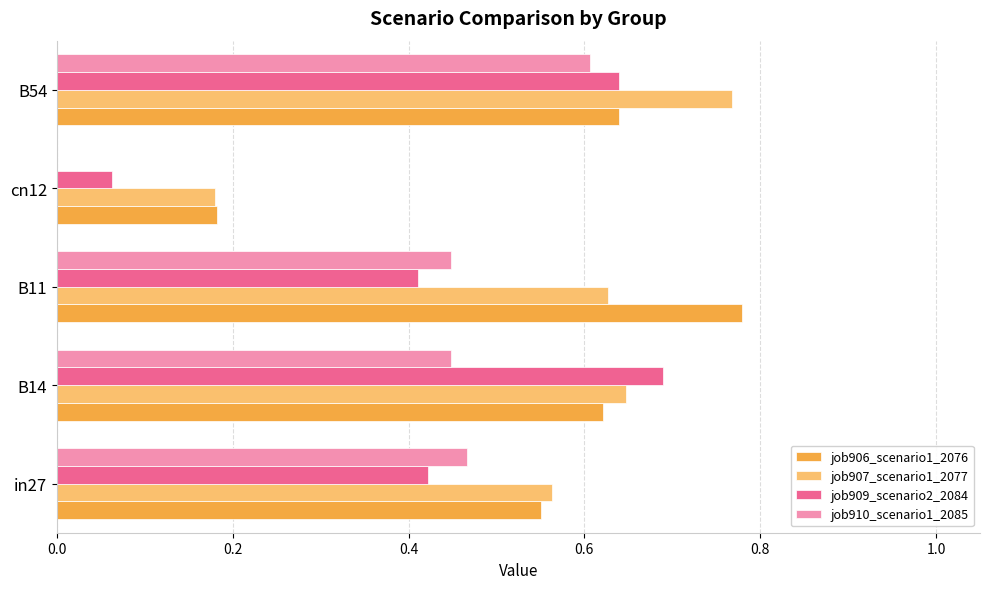

The job909_scenario2_2084 series shows 0.6 at B54. True or false?

True